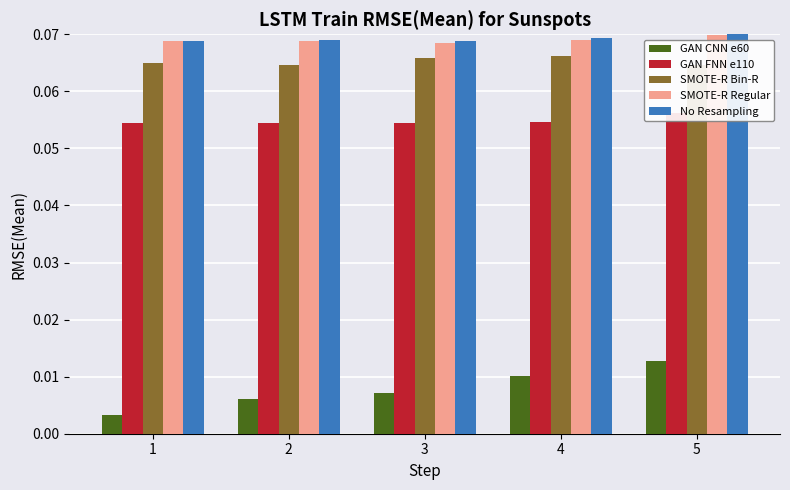

Which category has the lowest value in the SMOTE-R Bin-R series?

5